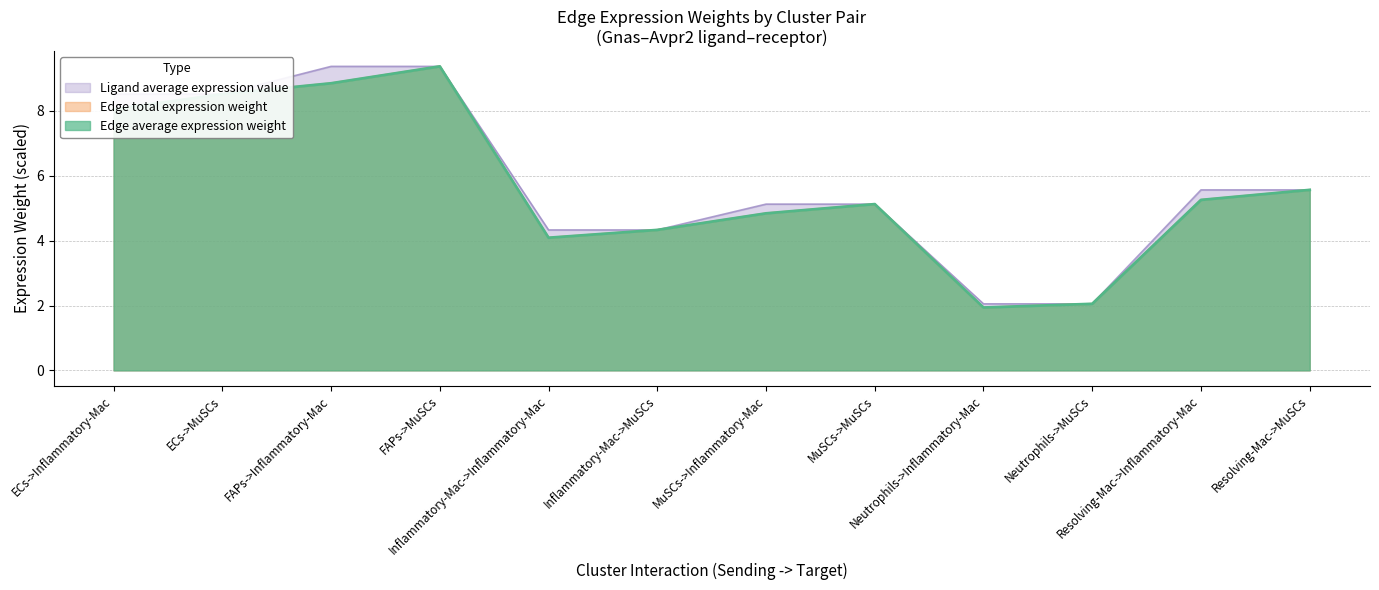

How many distinct data groups are displayed?

3